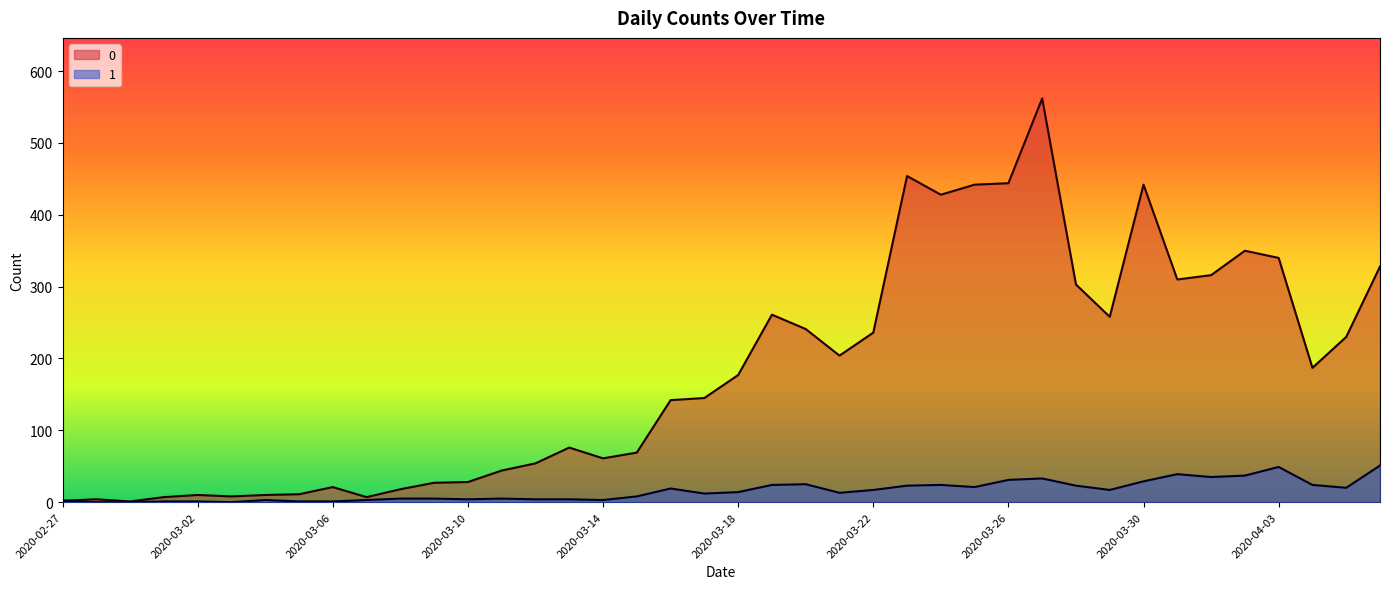

Reading right to left, what are all the values shown in this chart?

0: 328	230	187	340	350	316	310	442	258	303	562	444	442	428	454	236	204	241	261	177	145	142	69	61	76	54	44	28	27	18	7	21	11	10	8	10	7	1	4	2
1: 51	20	24	49	37	35	39	29	17	23	33	31	21	24	23	17	13	25	24	14	12	19	8	3	4	4	5	4	5	5	3	1	1	3	0	1	1	0	0	2